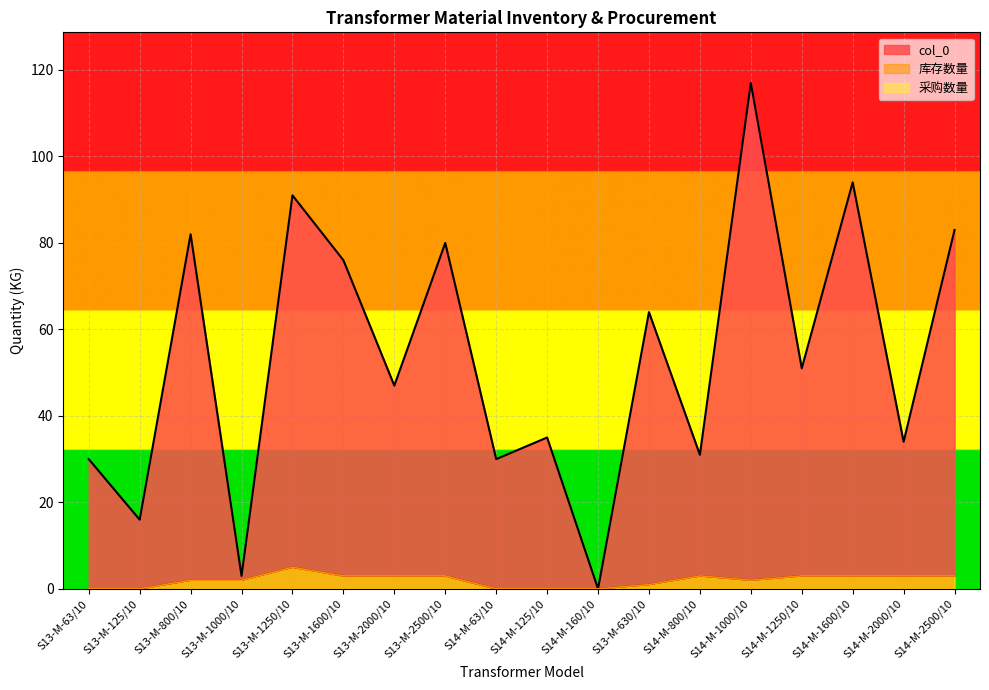

Reading right to left, extract all data points from this chart.

col_0: 83	34	94	51	117	31	64	0	35	30	80	47	76	91	3	82	16	30
库存数量: 3	3	3	3	2	3	1	0	0	0	3	3	3	5	2	2	0	0
采购数量: 3	3	3	3	2	3	1	0	0	0	3	3	3	5	2	2	0	0